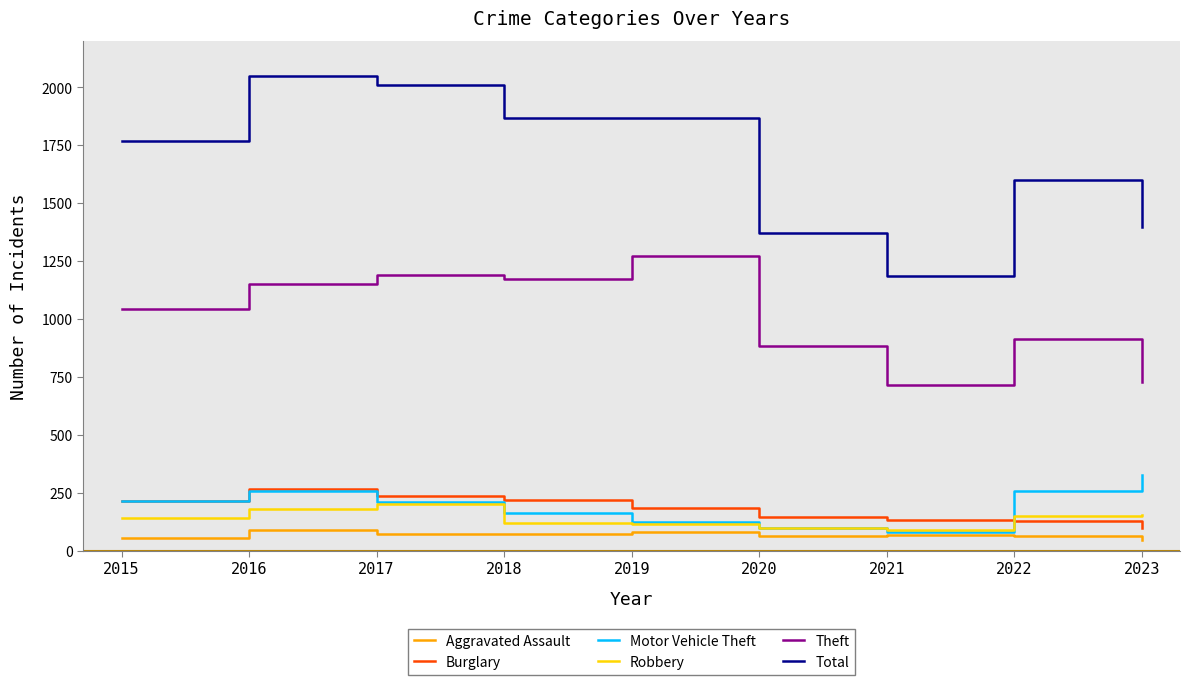

True or false: Robbery and Burglary cross at least once.

True